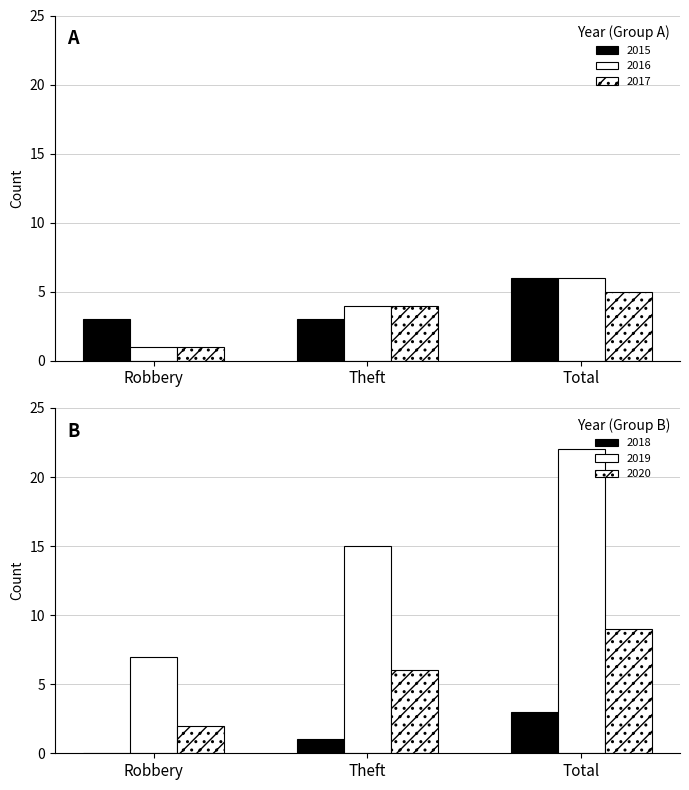

What is the approximate value of 2016 at Robbery?

1